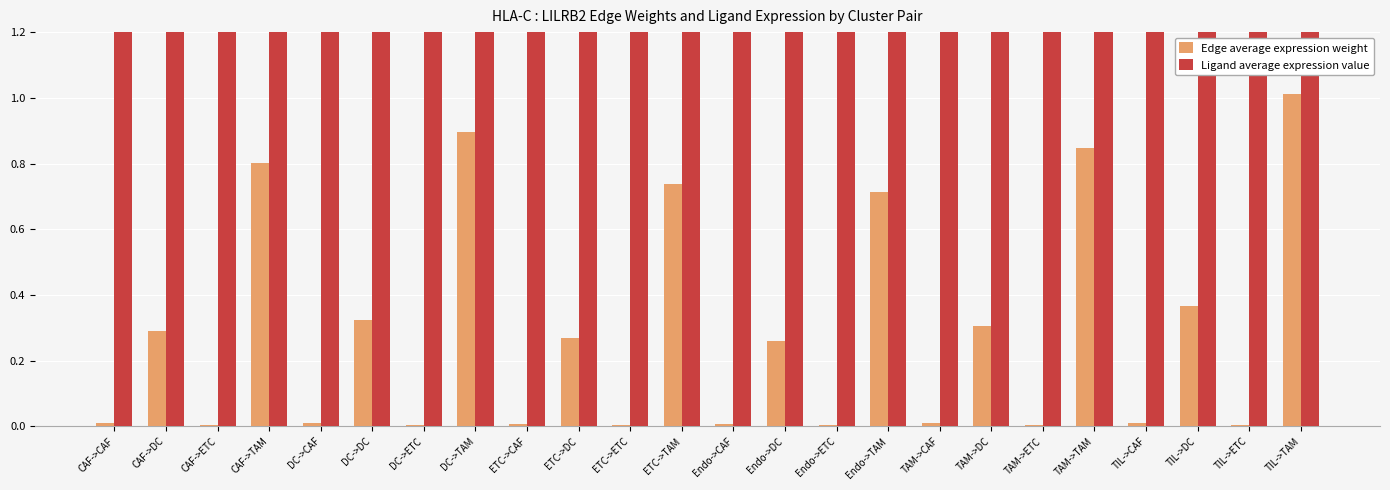

Which category has the lowest value across all series?

Endo->ETC